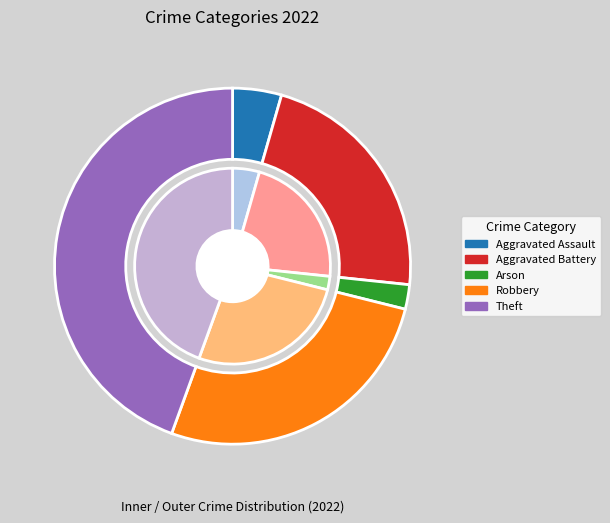

Does Aggravated Assault account for over 50% of the chart?

No